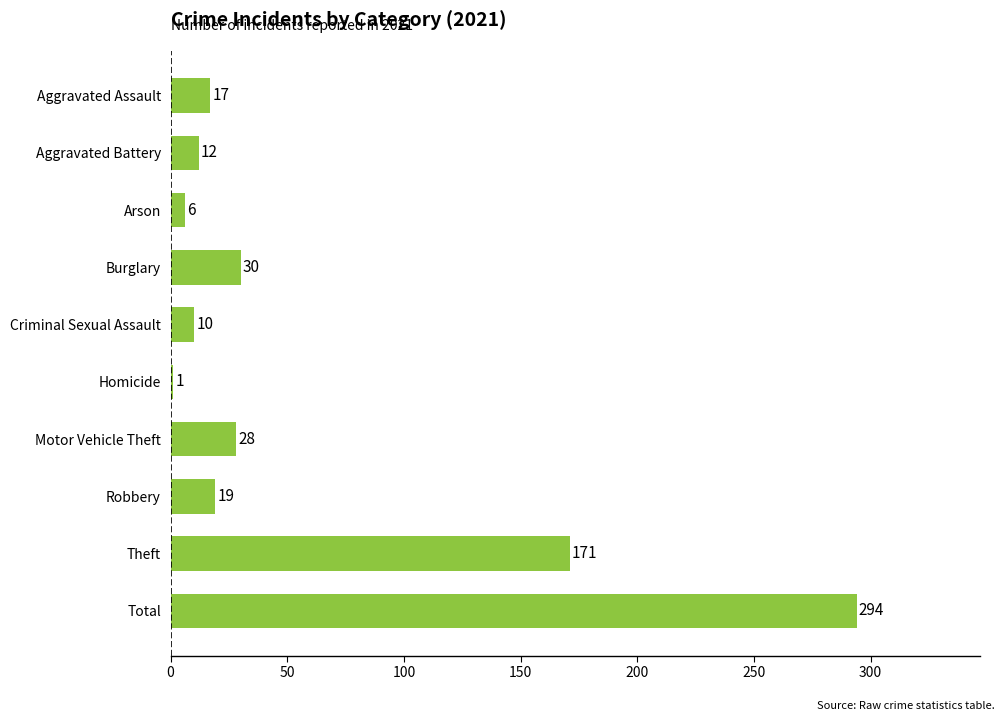

Which has a higher value, Arson or Total?

Total